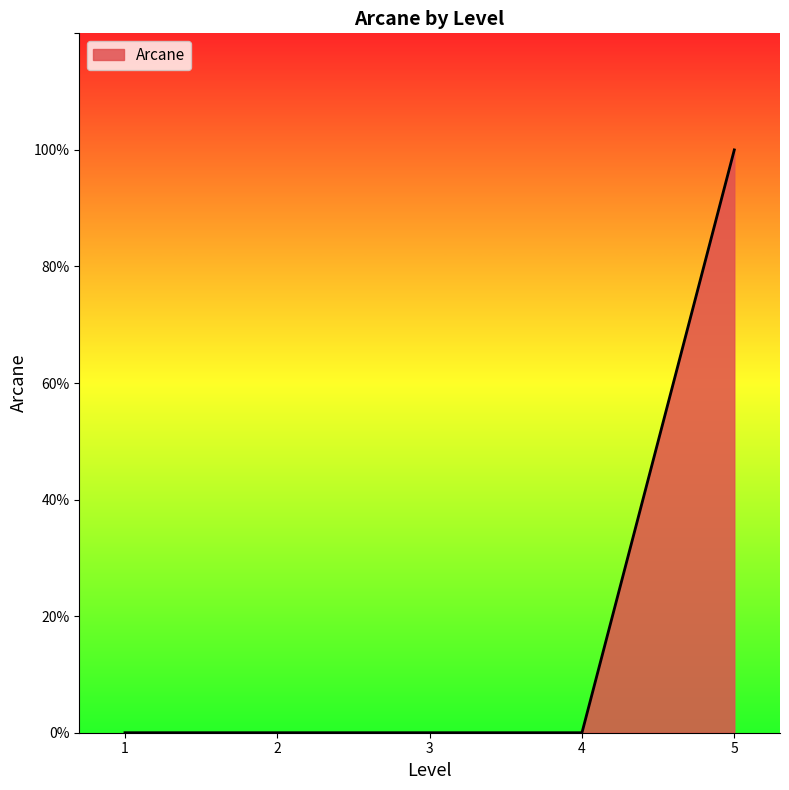

Does the chart have visible grid lines?

No